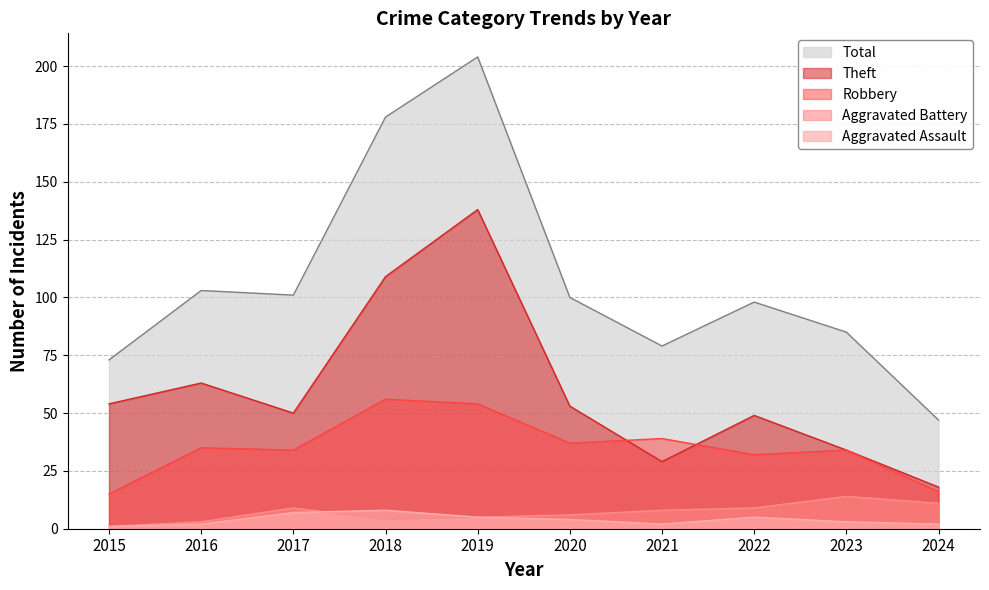

What are all the series names shown in the legend?

Total, Theft, Robbery, Aggravated Battery, Aggravated Assault